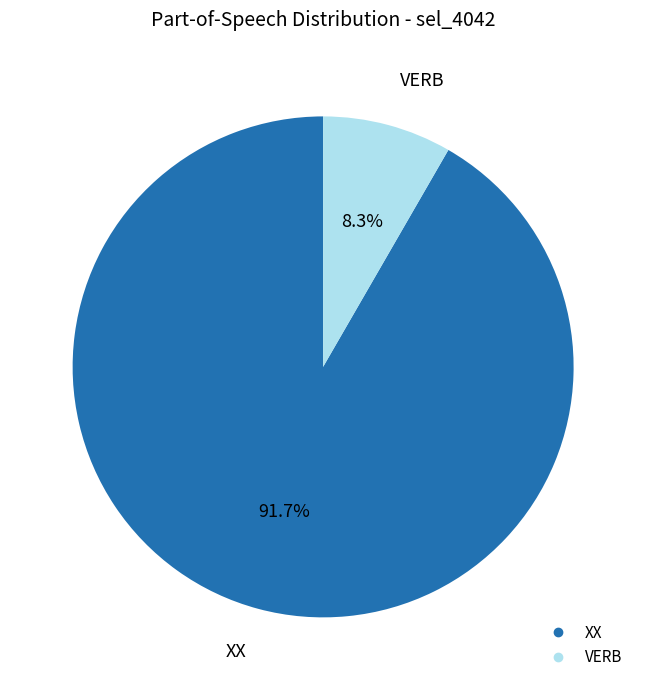

What is the ratio of the value at VERB to the value at XX?

0.1